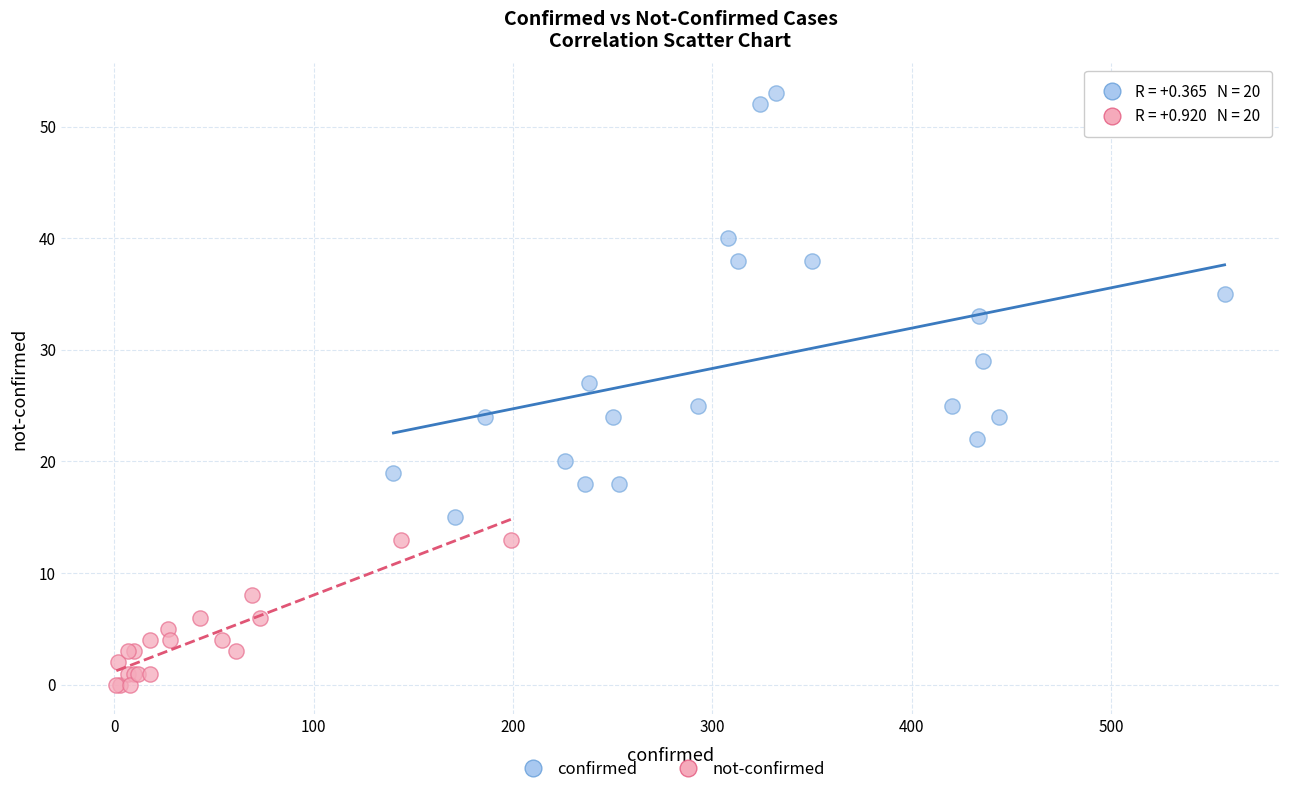

Which series contains the lowest Y value?

not-confirmed